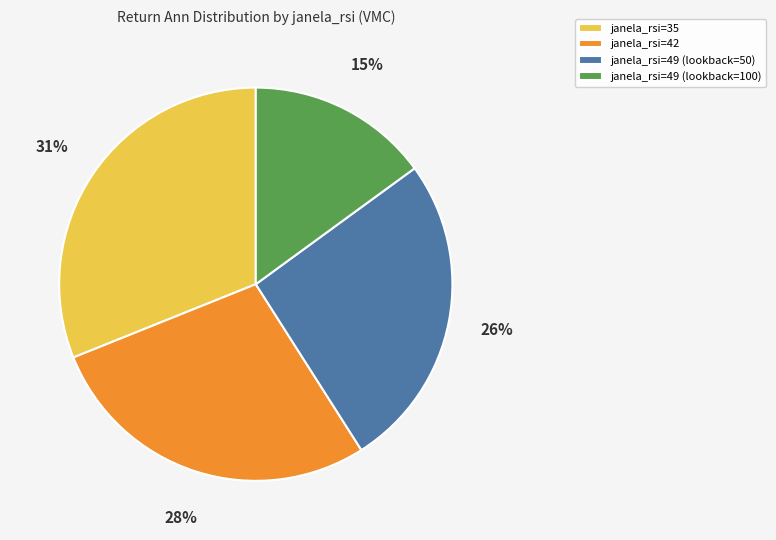

What is the largest slice in the pie chart?

janela_rsi=35